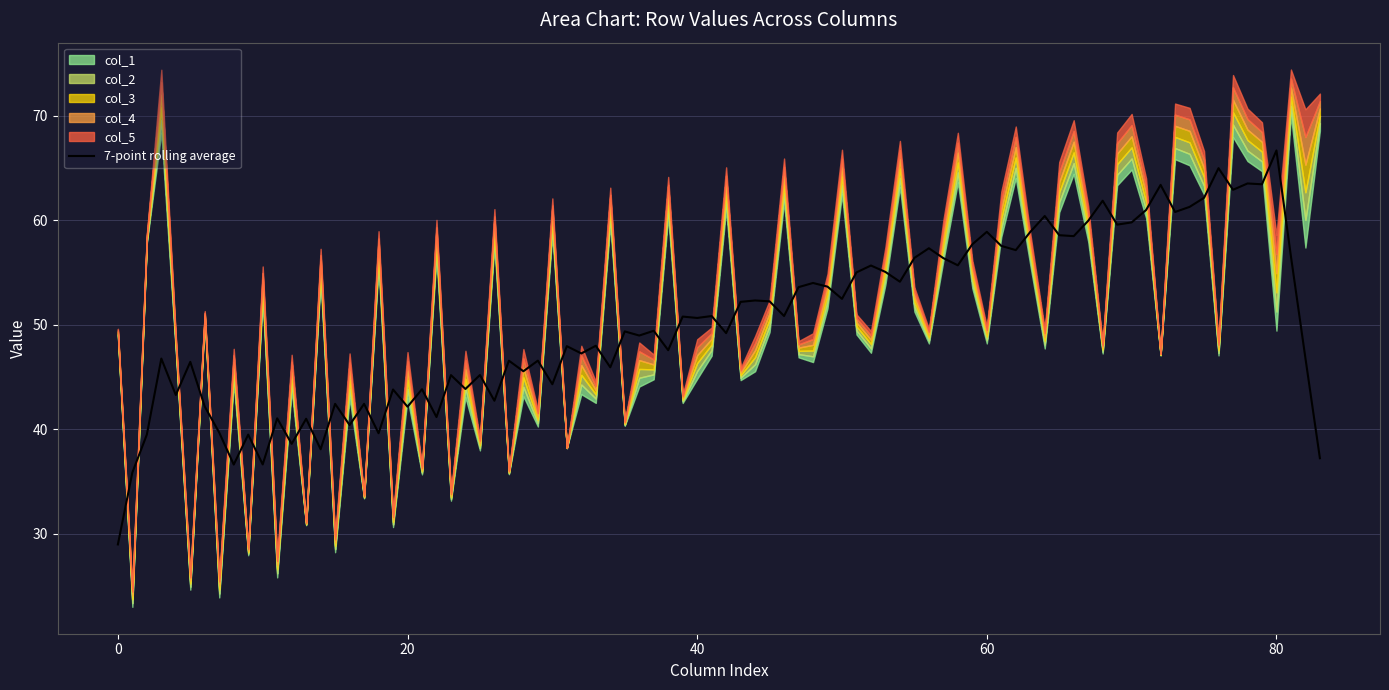

What is the highest value of the 7-point rolling average series?

66.7